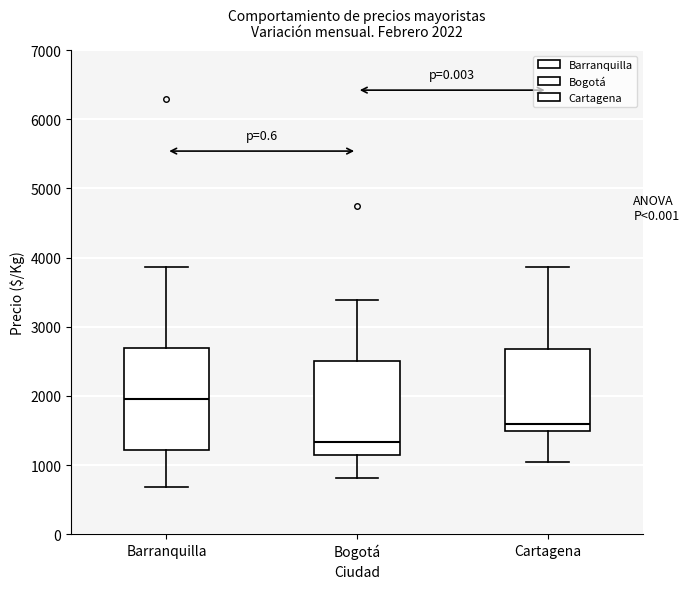

Which box's median line is the lowest?

Bogotá